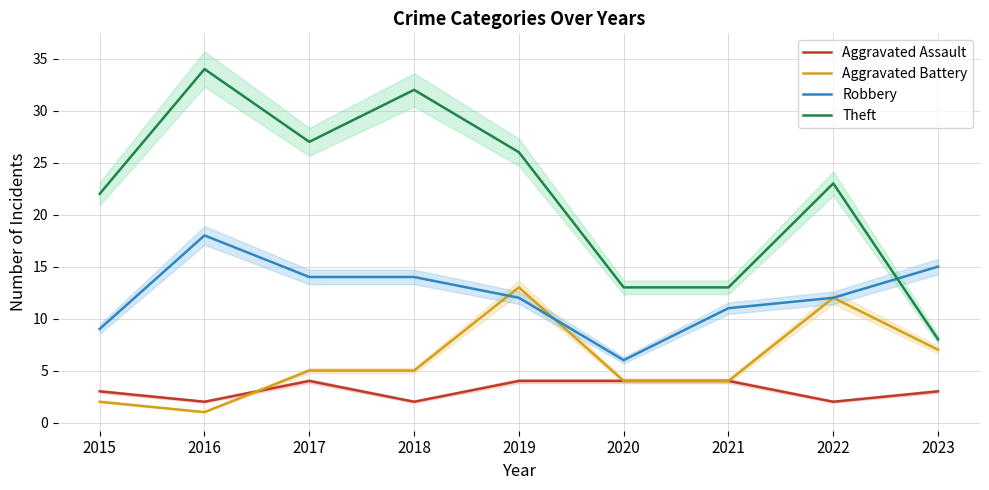

How many series are shown in this chart?

4